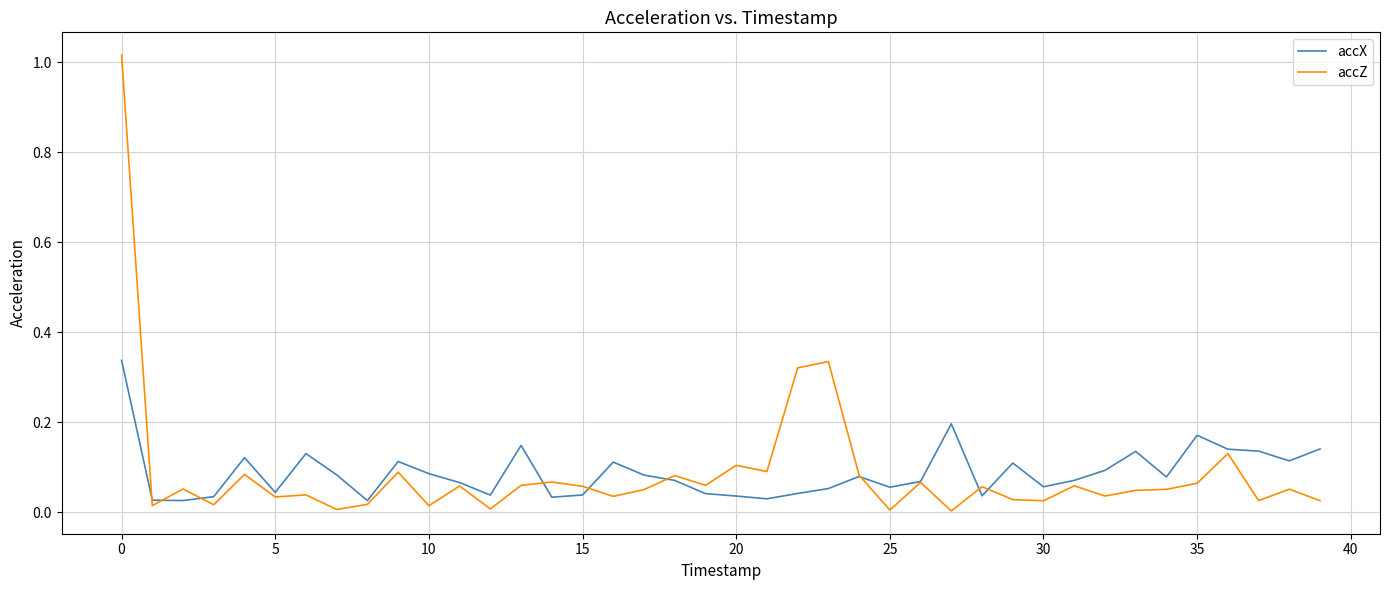

Rank the series by their maximum value, from highest to lowest.

accZ, accX